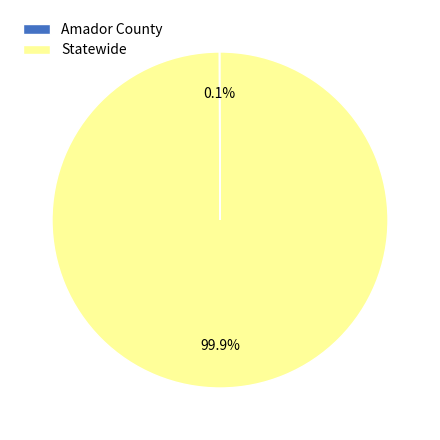

Which slice represents more than half of the pie?

Statewide